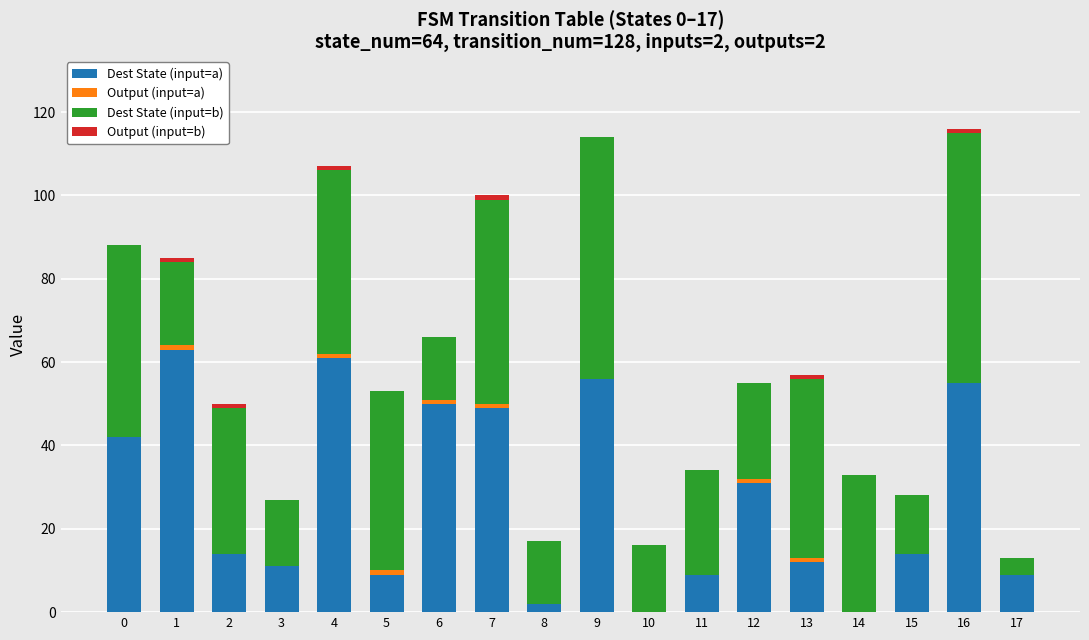

What is the maximum value for Dest State (input=a)?

63